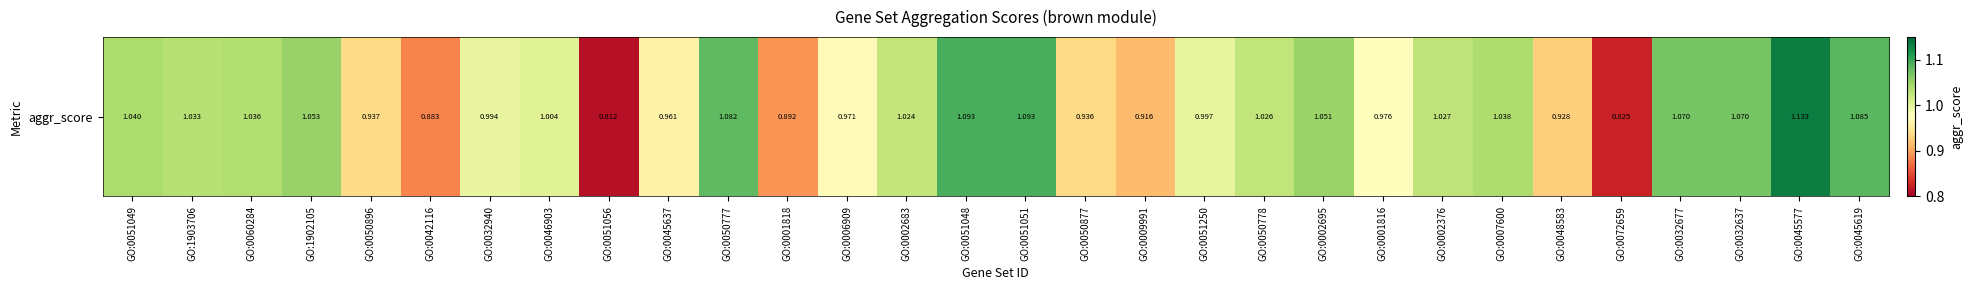

At which label is the value closest to 0?

GO:0051056